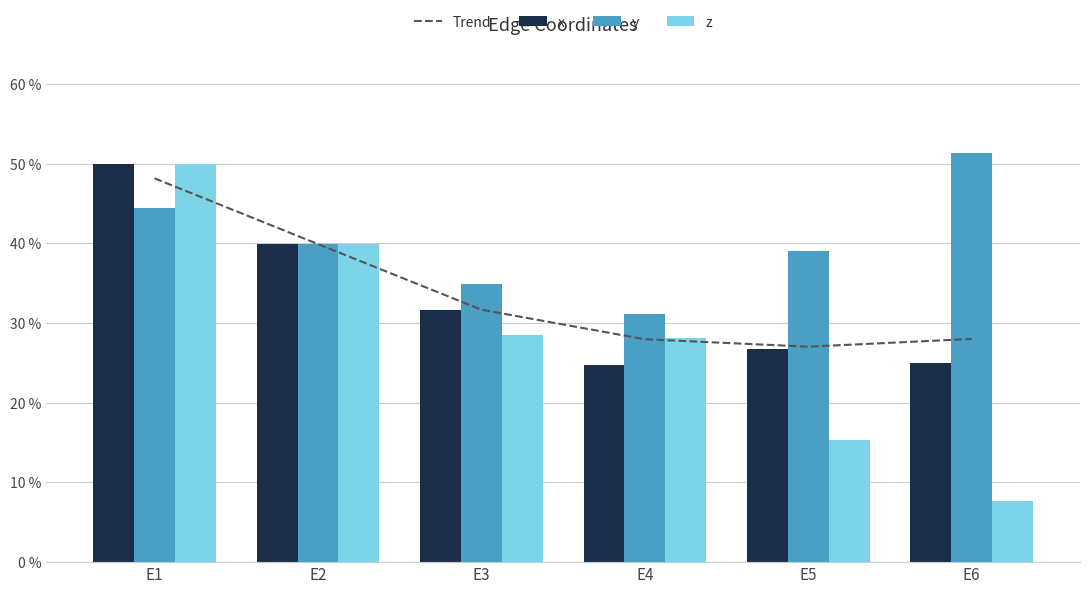

Which series has the widest spread of values?

z